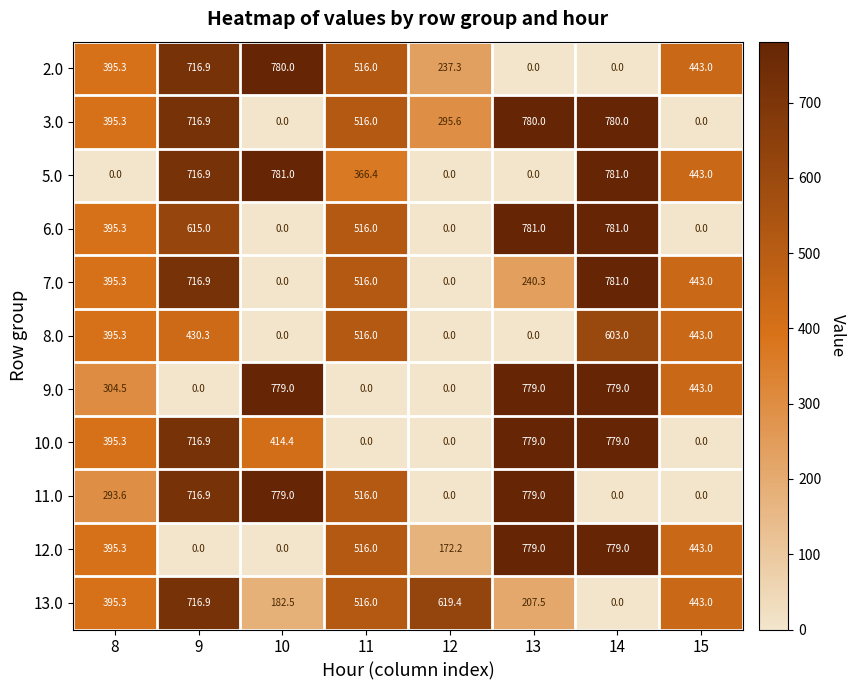

Which series changed the most between 10 and 12?

5.0